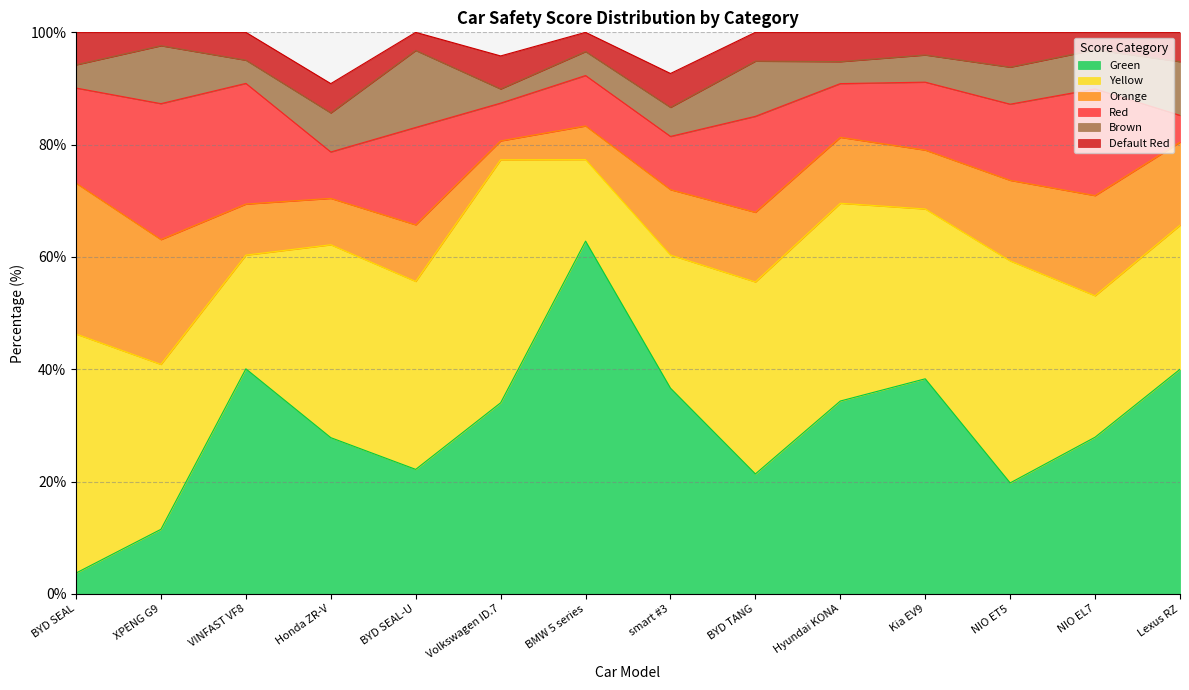

How many times do Orange and Red cross each other?

8